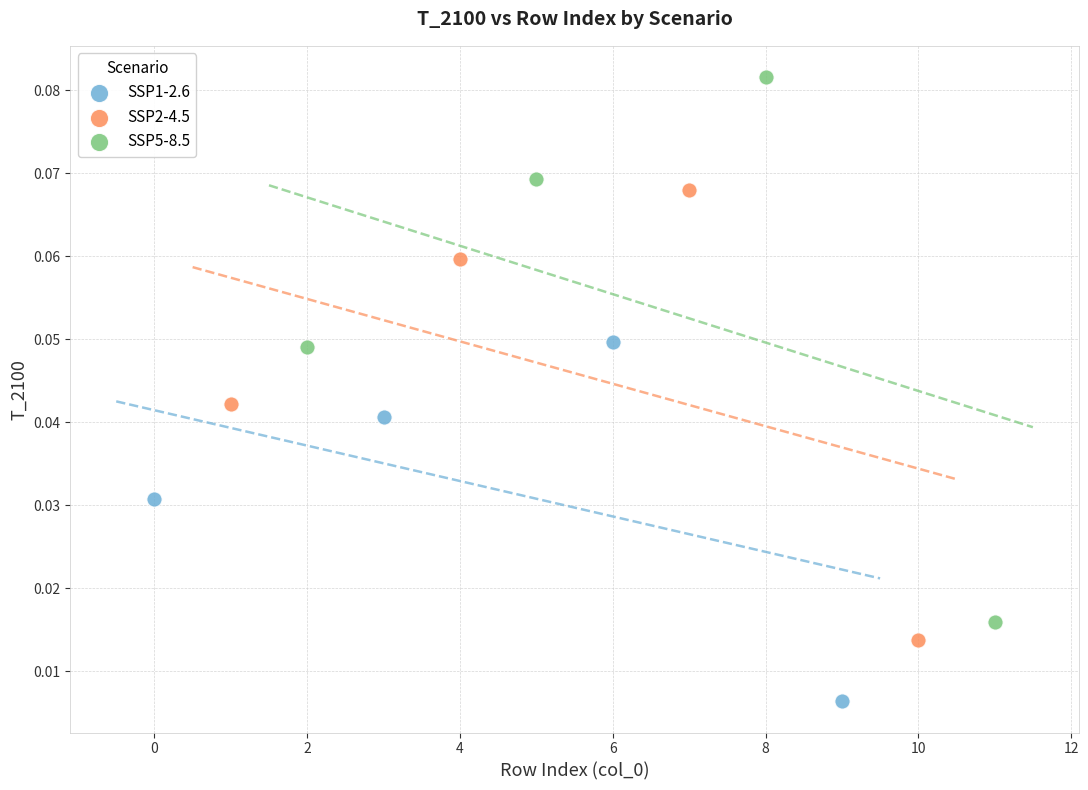

Which series contains the lowest Y value?

SSP1-2.6